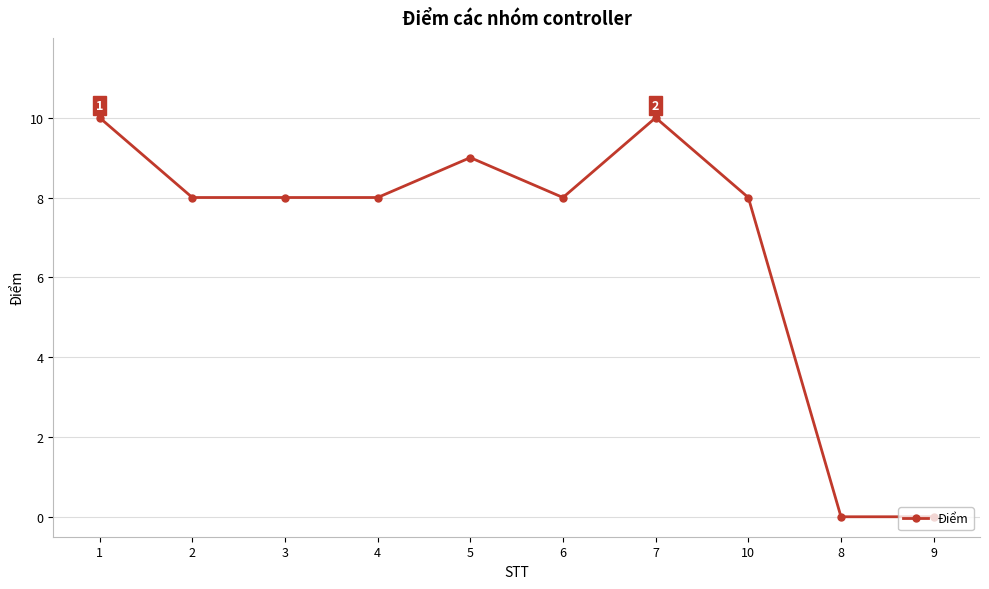

Which has a higher value, 3 or 7?

7